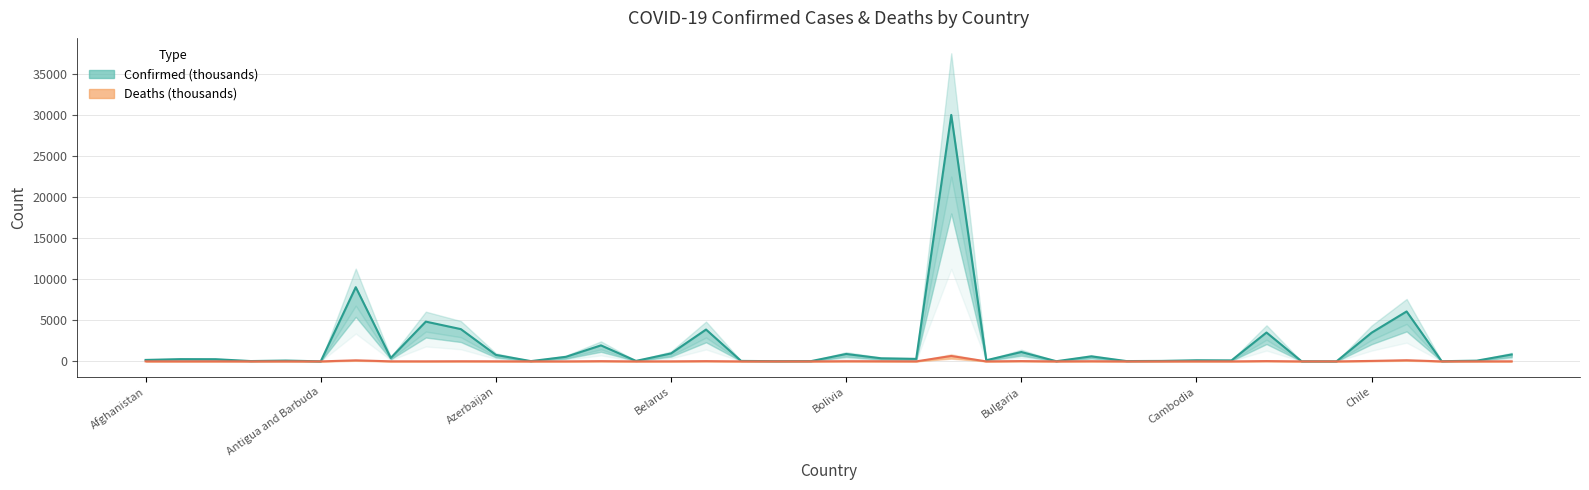

Does the chart have visible grid lines?

Yes